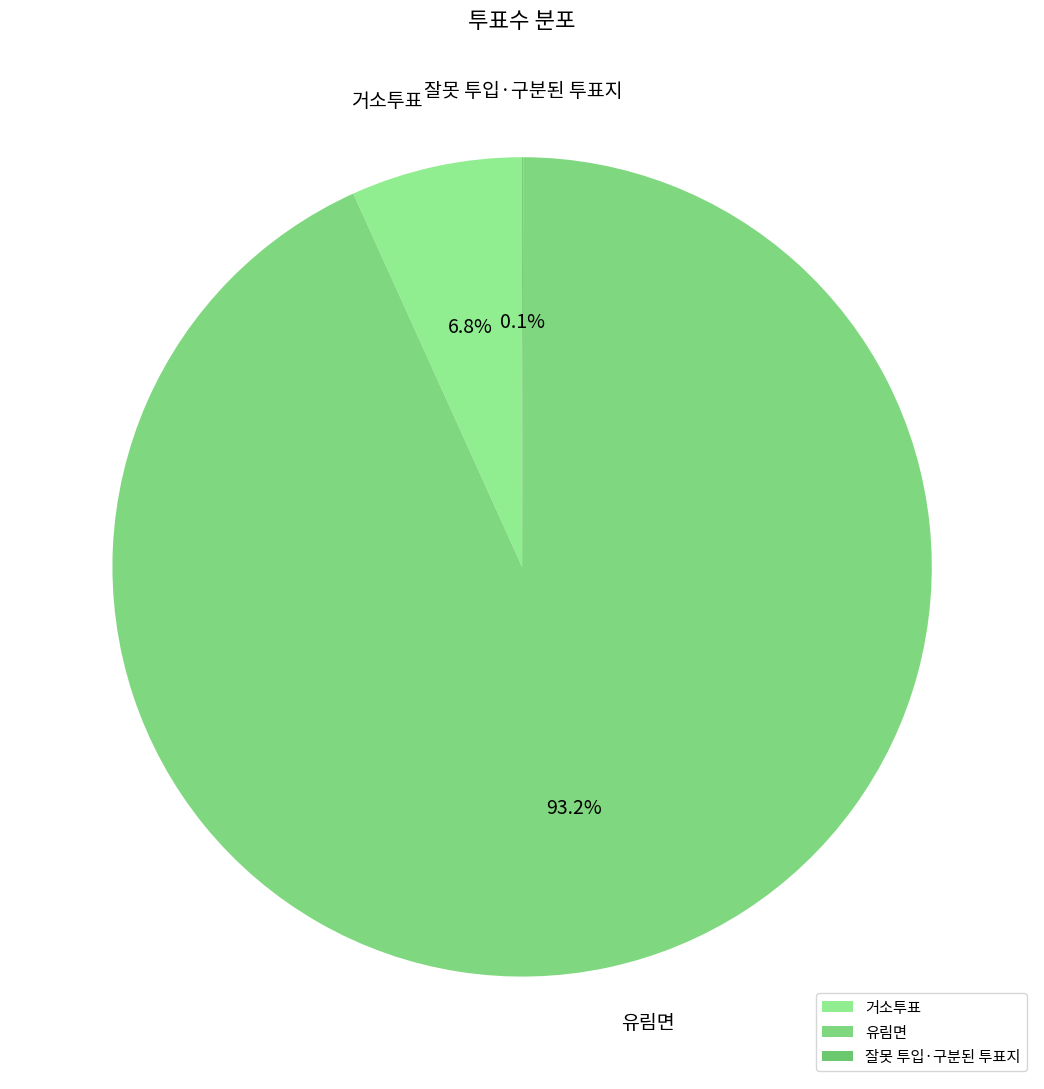

Which slice is the largest?

유림면